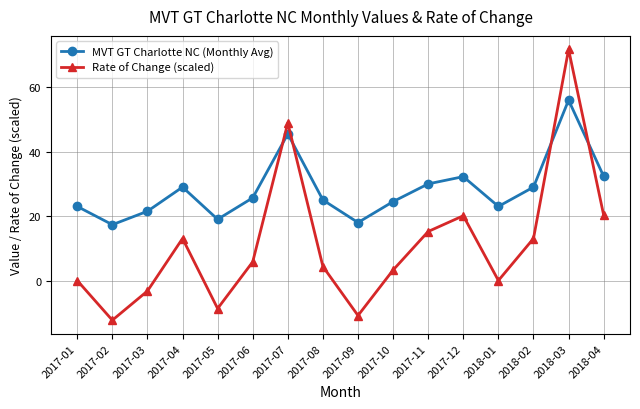

What is the label of the 1st point from the right?

2018-04